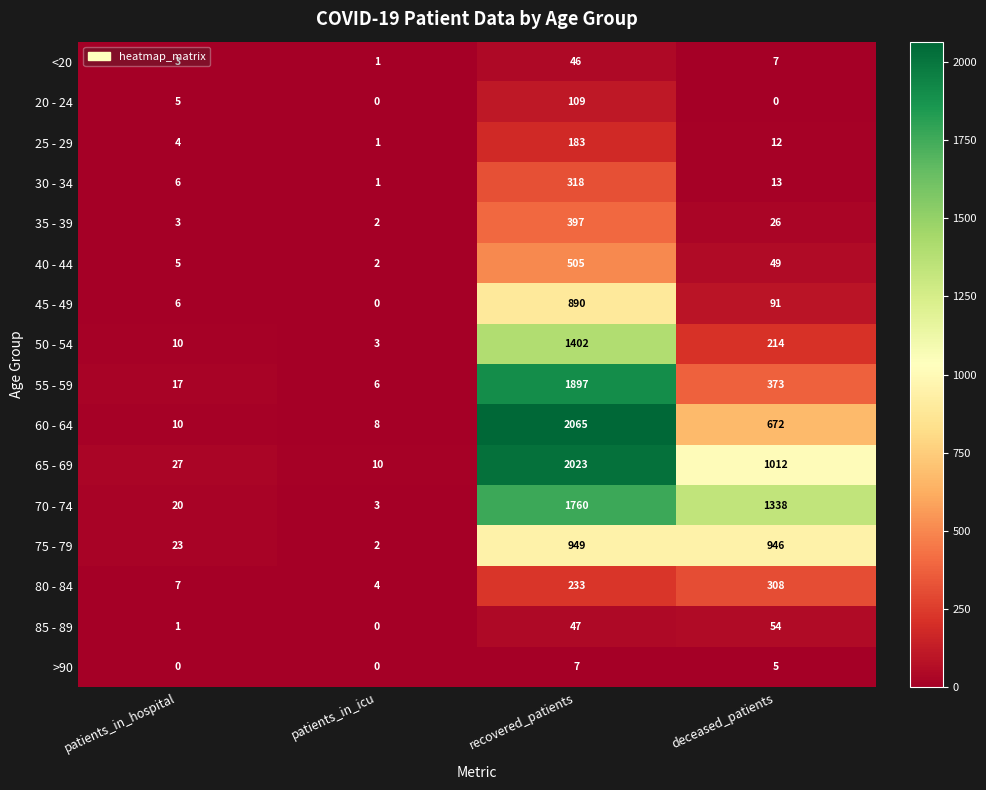

What is the spread (max minus min) of values at patients_in_hospital?

27